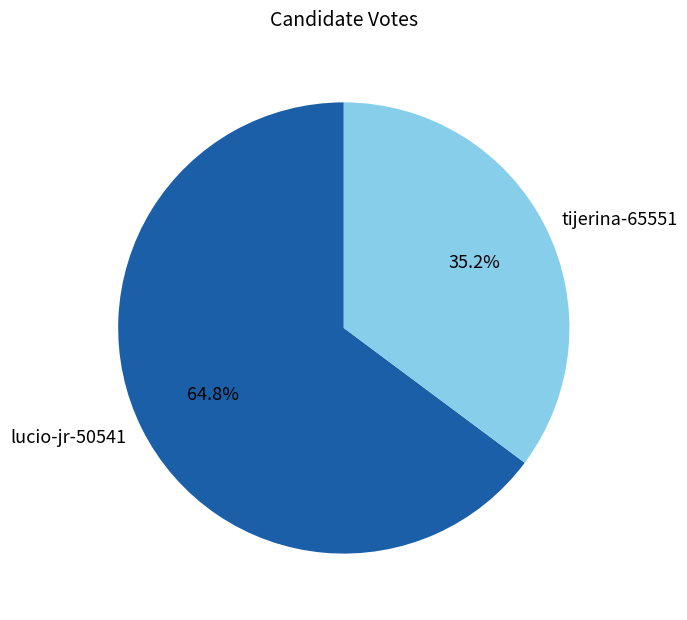

Which has a higher value, lucio-jr-50541 or tijerina-65551?

lucio-jr-50541